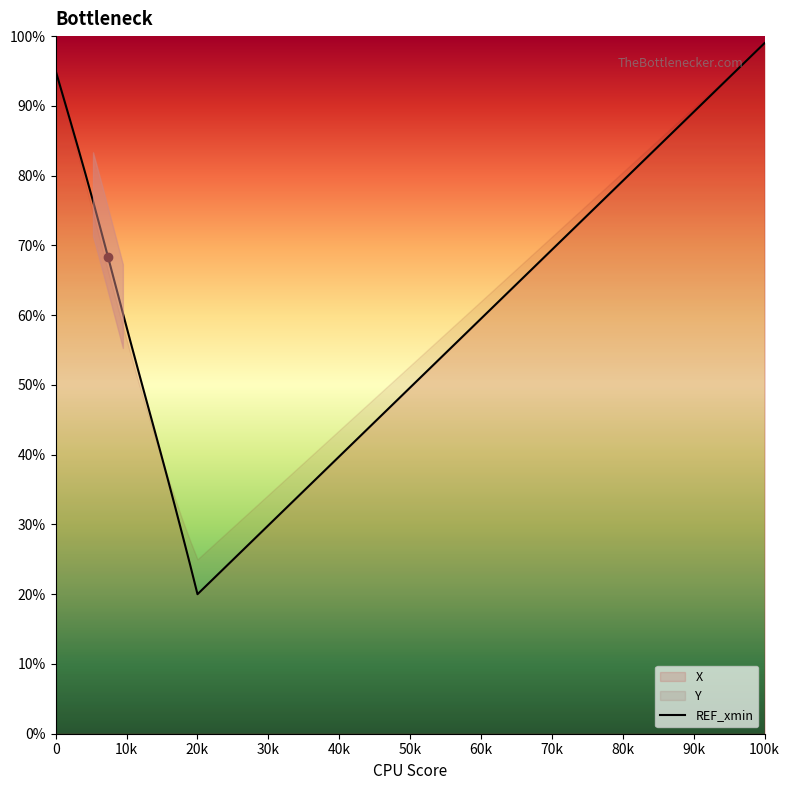

What is the label of the 2nd point from the right?

20